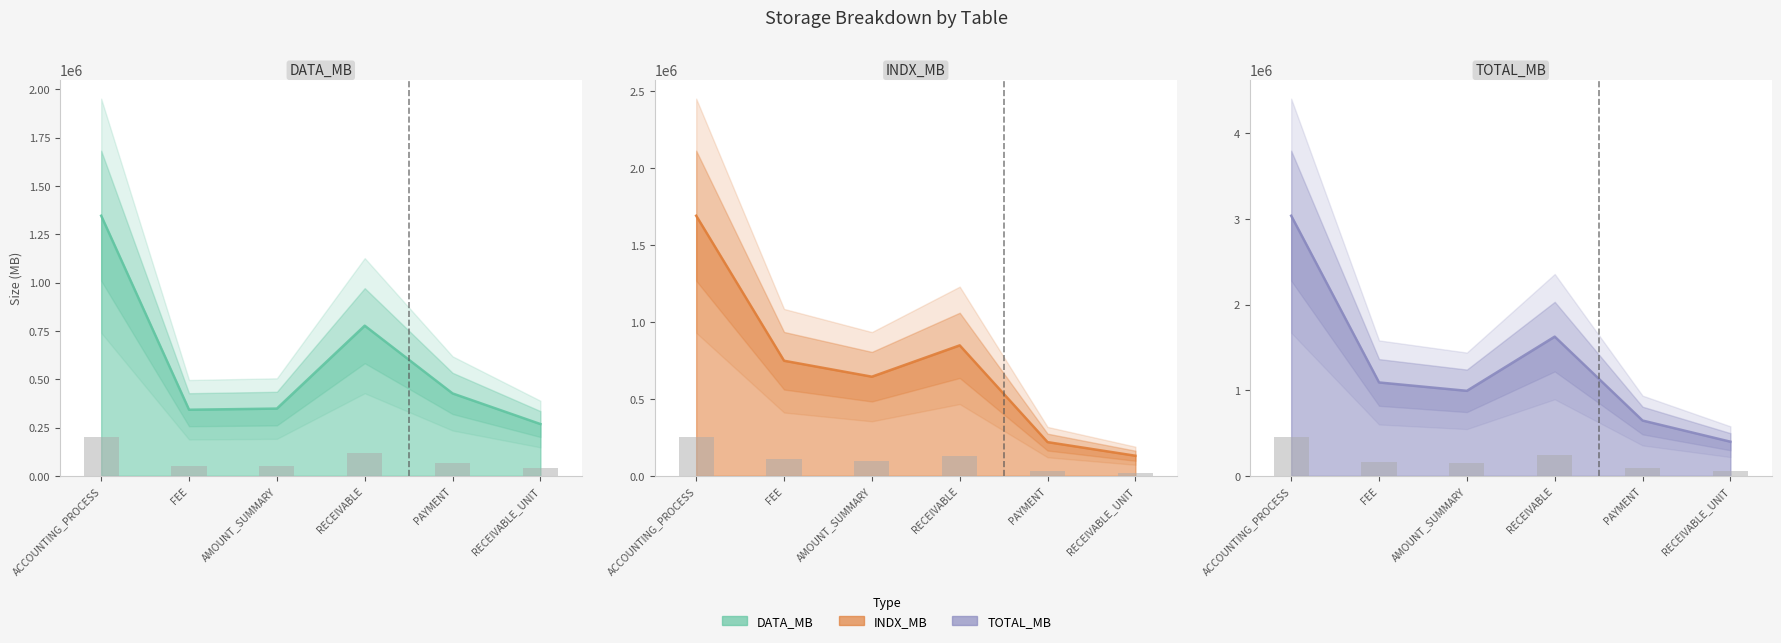

At ACCOUNTING_PROCESS, list the series in order from smallest to largest.

DATA_MB, INDX_MB, TOTAL_MB